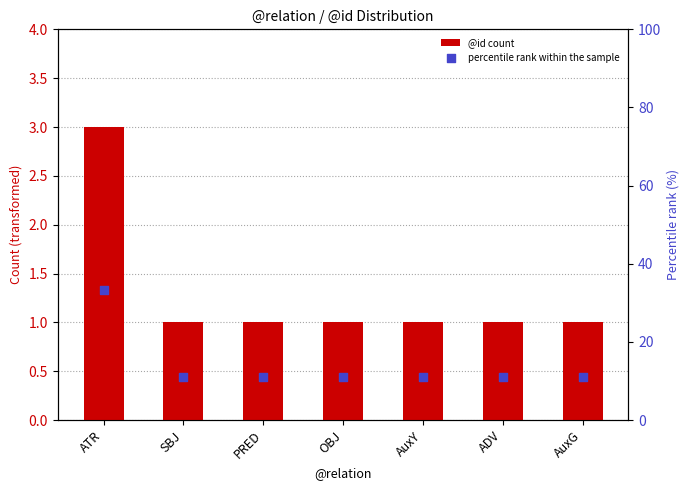

Is the value of percentile rank within the sample at PRED greater than the value of @id count at ATR?

Yes